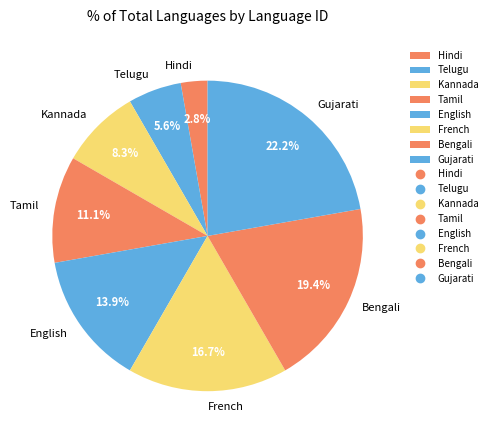

To the nearest percent, what is the average slice percentage?

12%